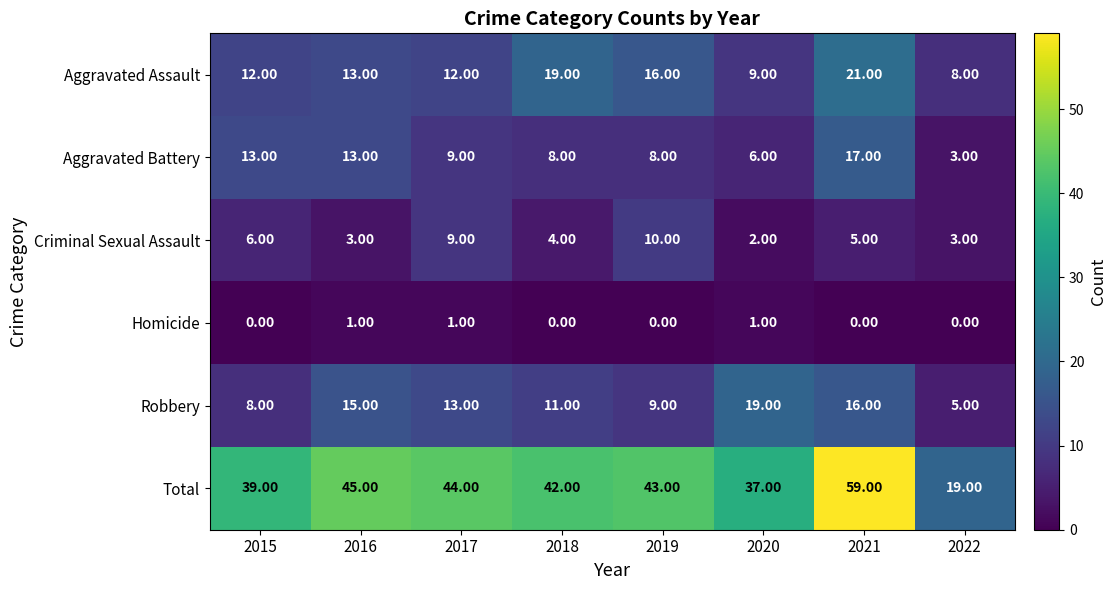

At 2021, list the series in order from smallest to largest.

Homicide, Criminal Sexual Assault, Robbery, Aggravated Battery, Aggravated Assault, Total